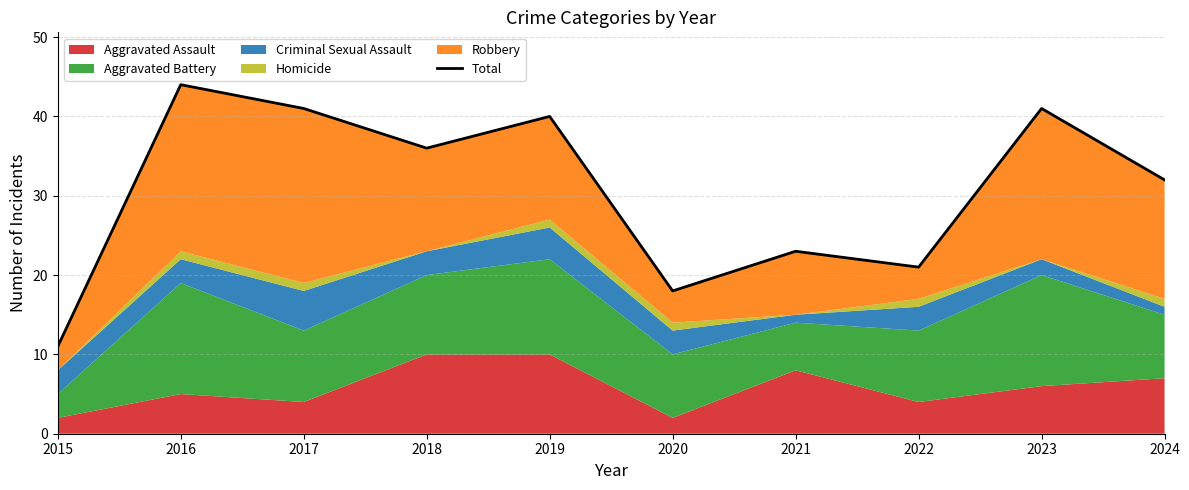

Rank the categories by value from highest to lowest.

2016, 2017, 2023, 2019, 2018, 2024, 2021, 2022, 2020, 2015